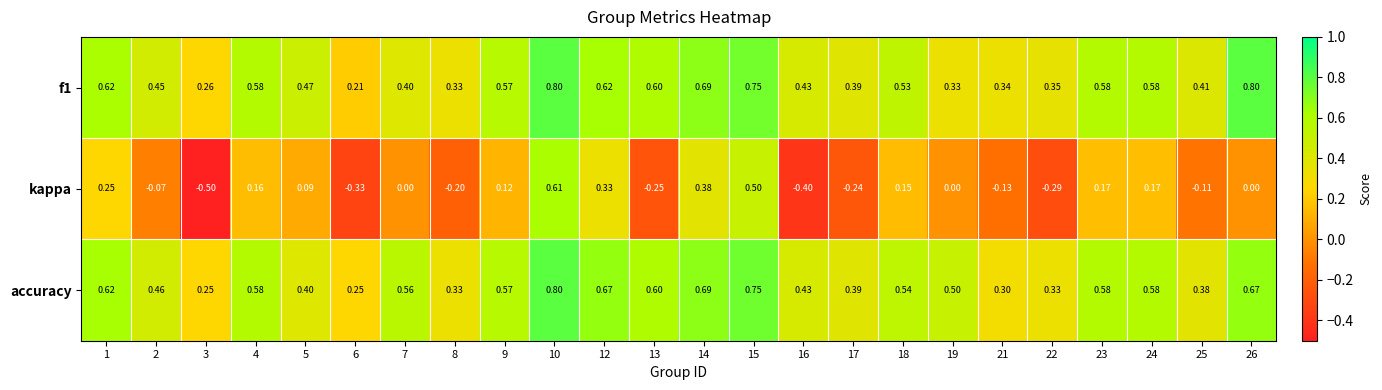

Which series has the largest range (max minus min)?

kappa